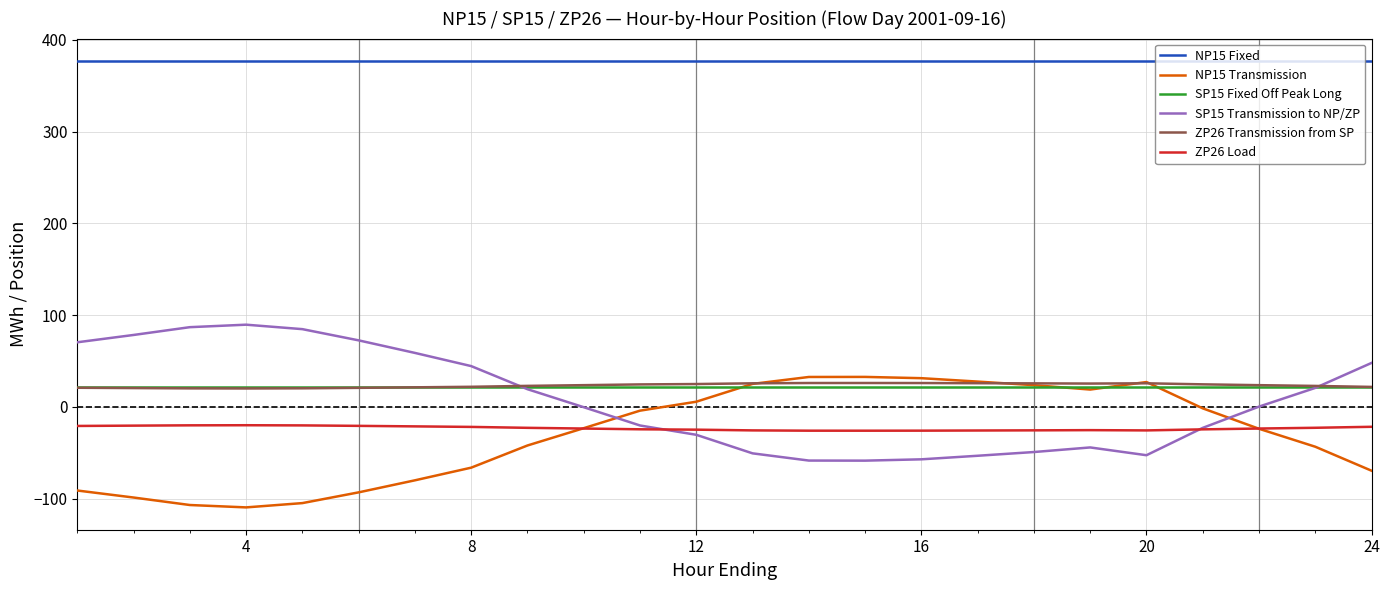

True or false: NP15 Fixed and NP15 Transmission cross at least once.

False